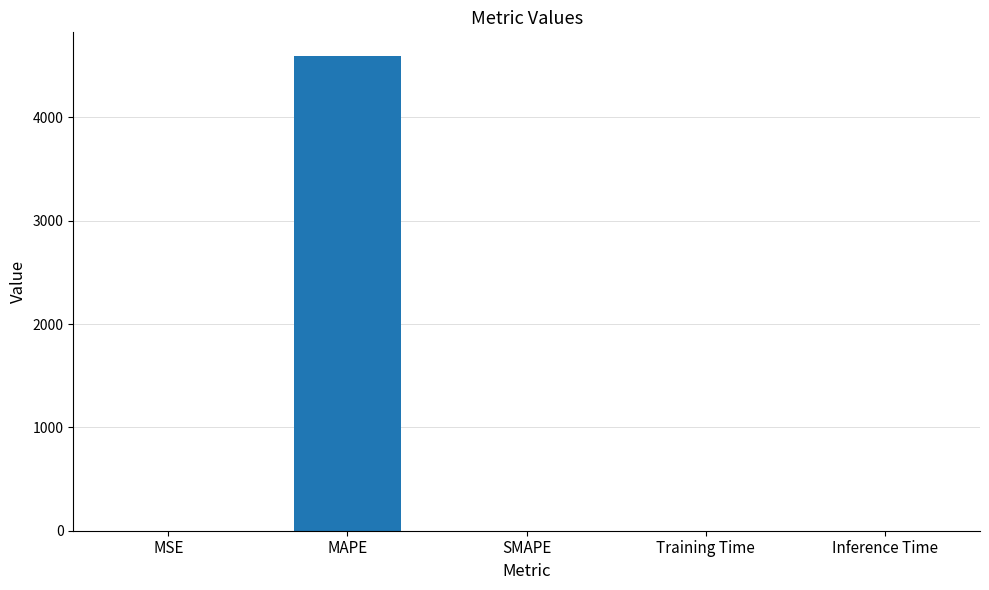

Count the number of values greater than 0.

4